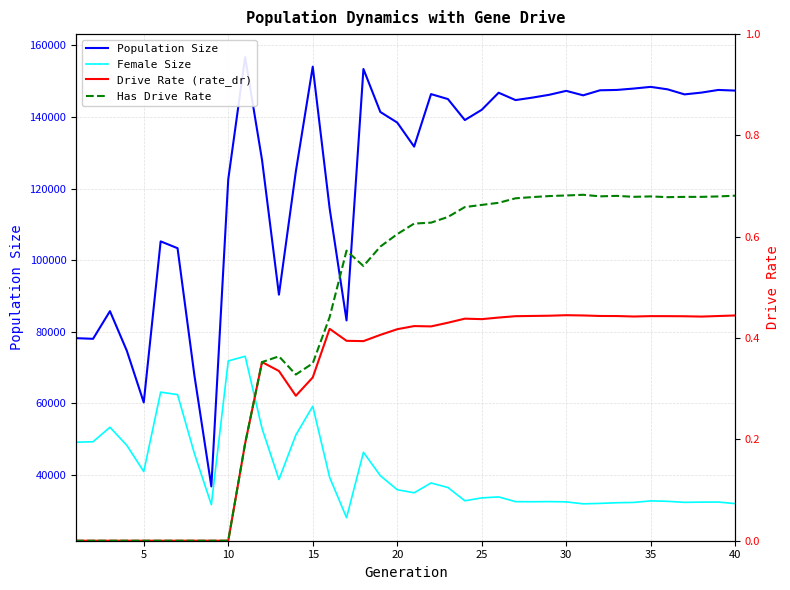

Which series has the widest spread of values?

Population Size